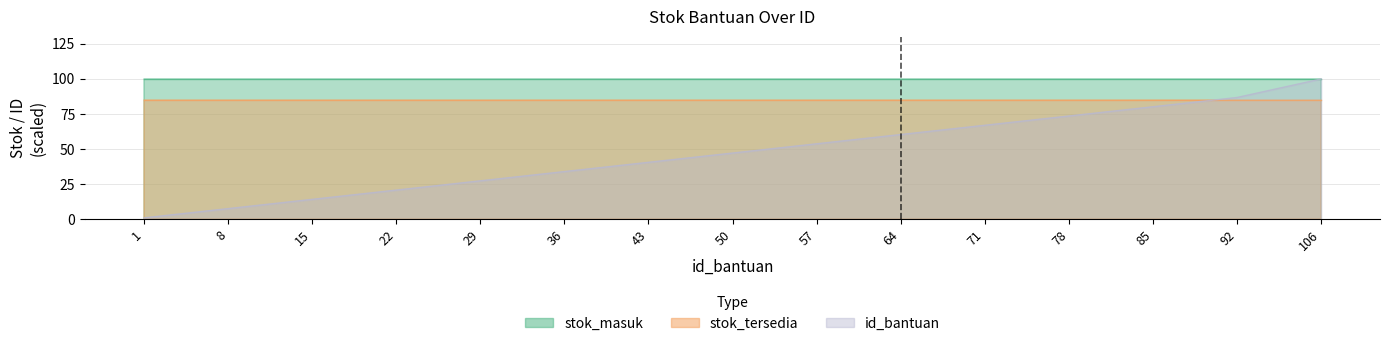

Between 36 and 50, which series saw the biggest shift?

id_bantuan